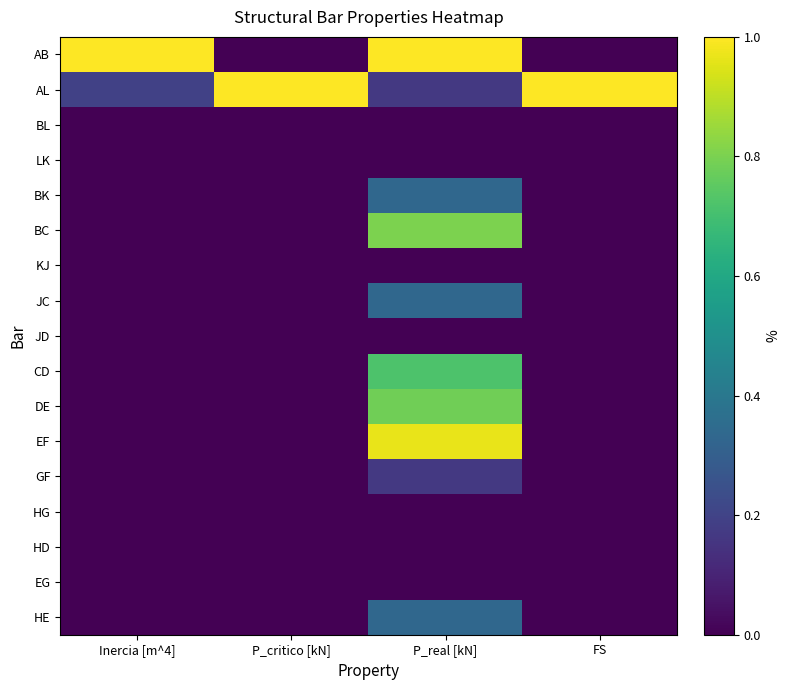

Which category has the lowest value across all series?

Inercia [m^4]